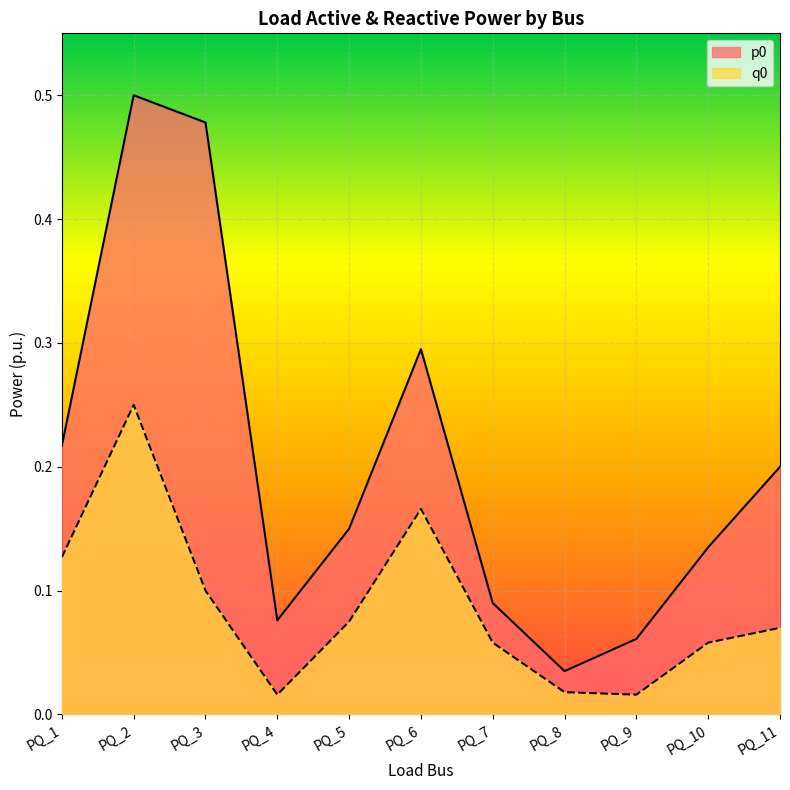

Reading left to right, list all the values displayed in this chart.

p0: 0.2	0.5	0.5	0.1	0.1	0.3	0.1	0.0	0.1	0.1	0.2
q0: 0.1	0.2	0.1	0.0	0.1	0.2	0.1	0.0	0.0	0.1	0.1